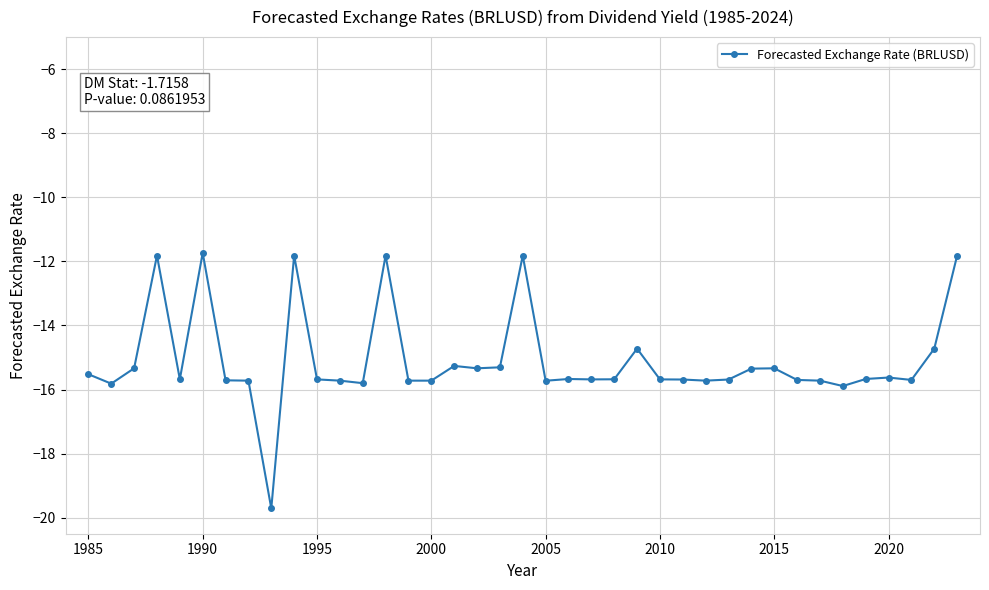

True or false: there are more than 2 points higher than both neighbors.

True